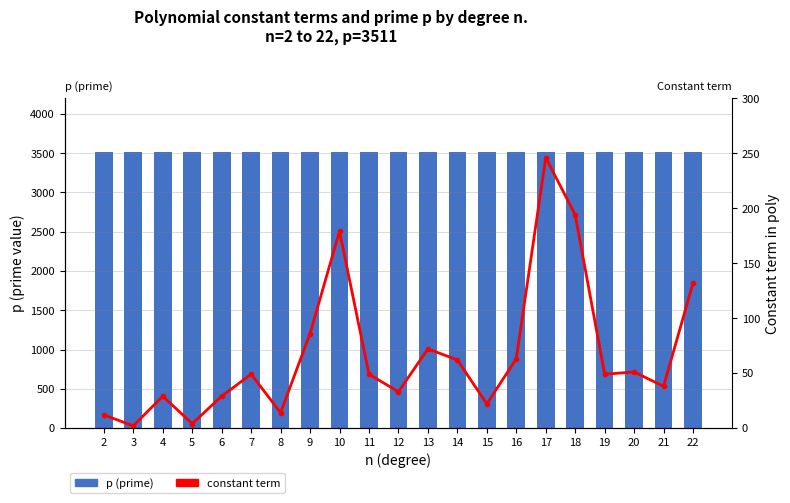

How many values in the constant term series exceed 49?

9